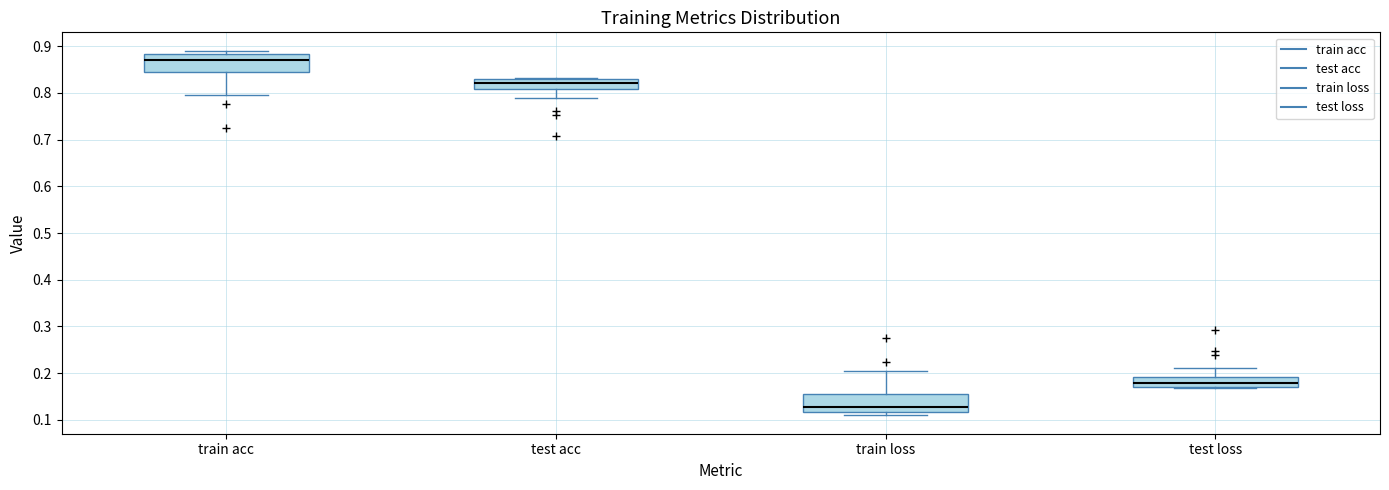

Which box has the lowest median line?

train loss